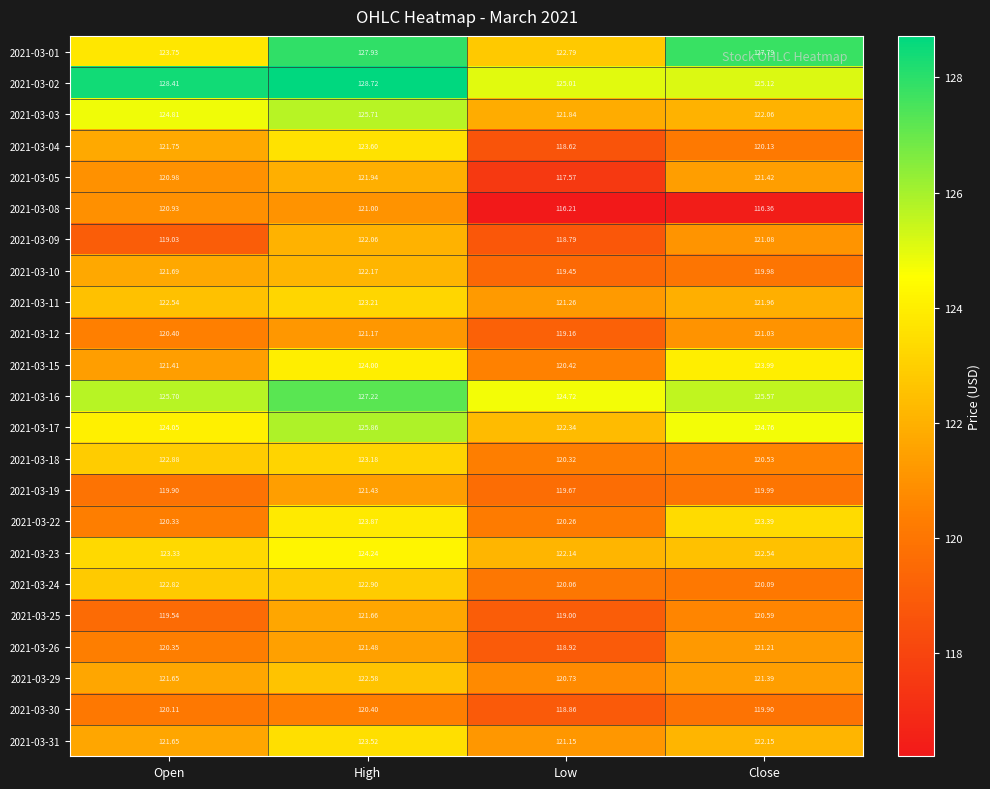

Which label corresponds to the largest value in the chart?

High